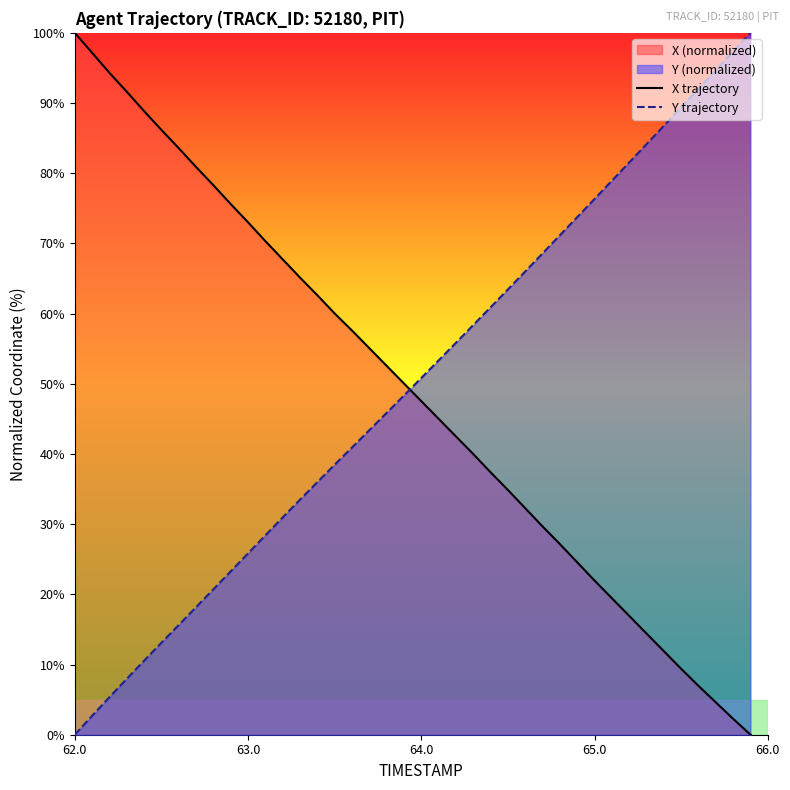

What is the sum of all X trajectory values?

1959.3